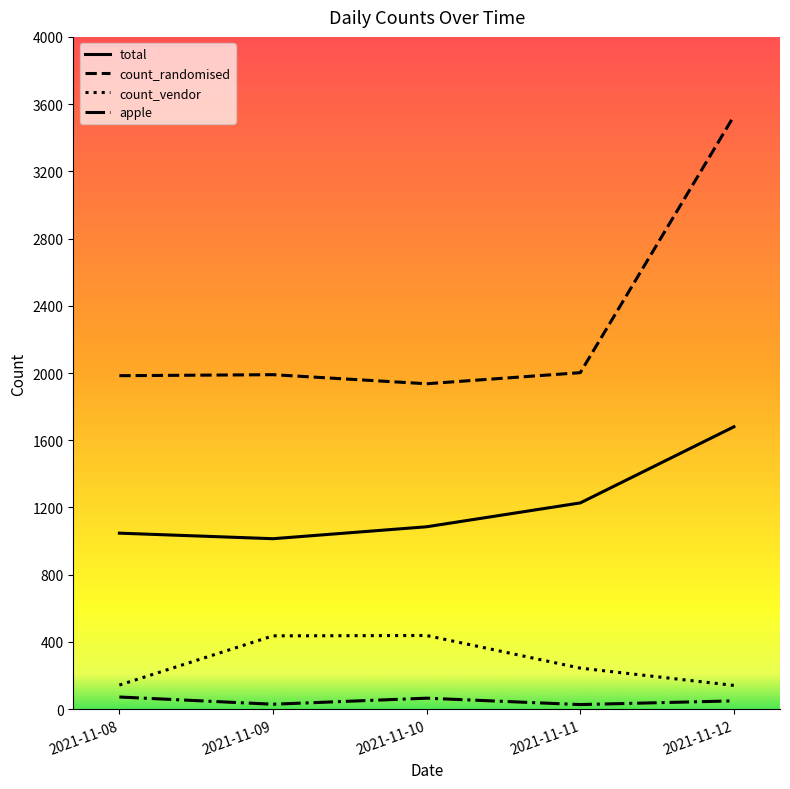

The value of count_randomised at 2021-11-08 is 2883. True or false?

False